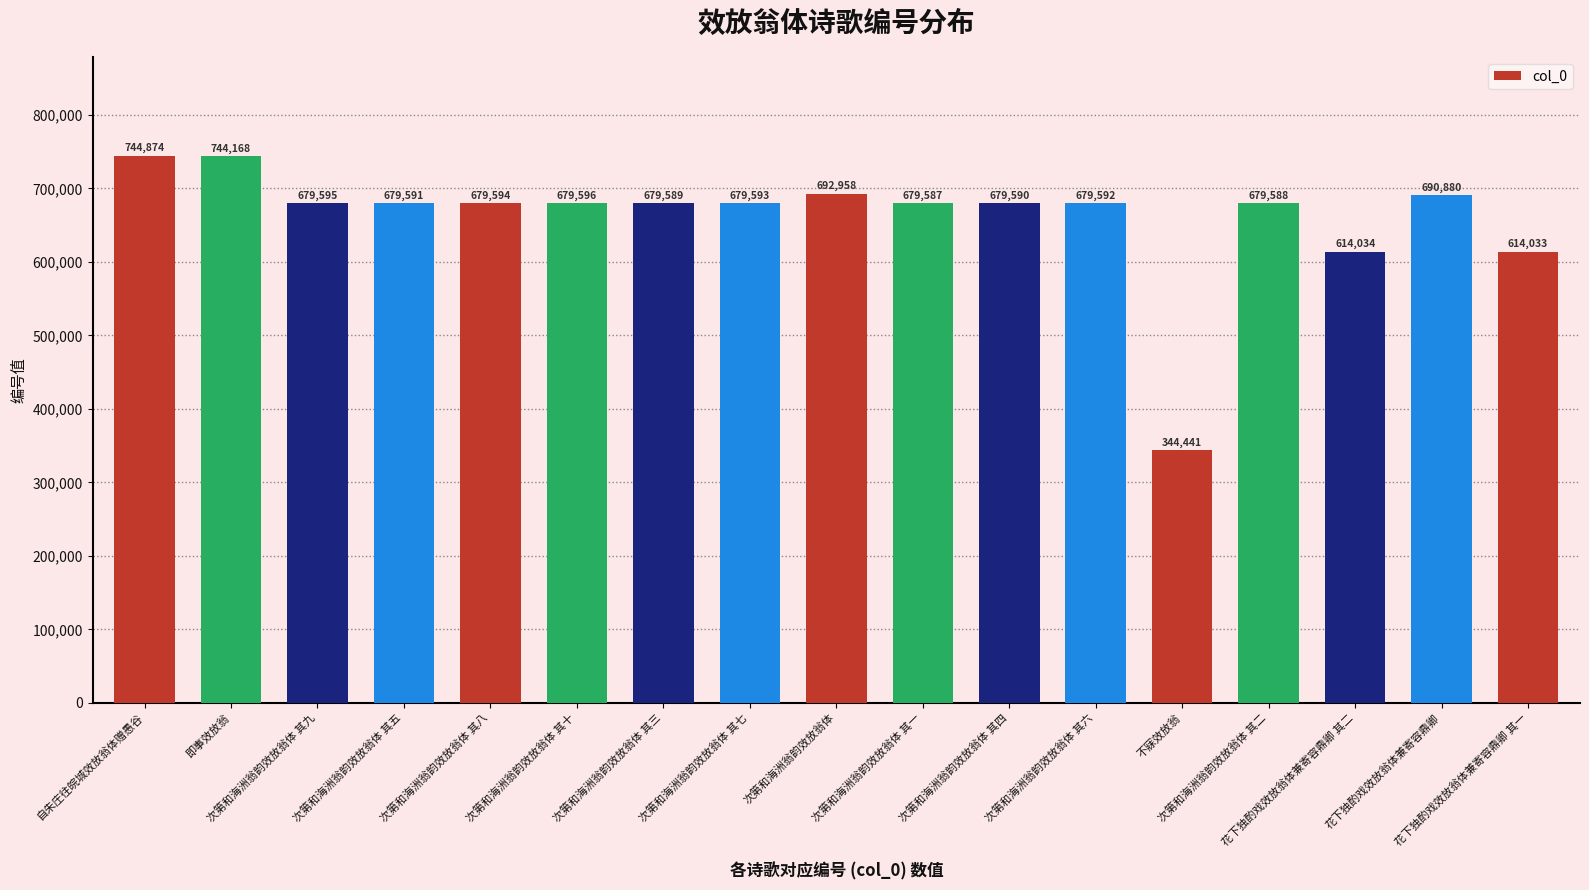

What is the label of the 14th bar from the left?

次第和海洲翁韵效放翁体 其二